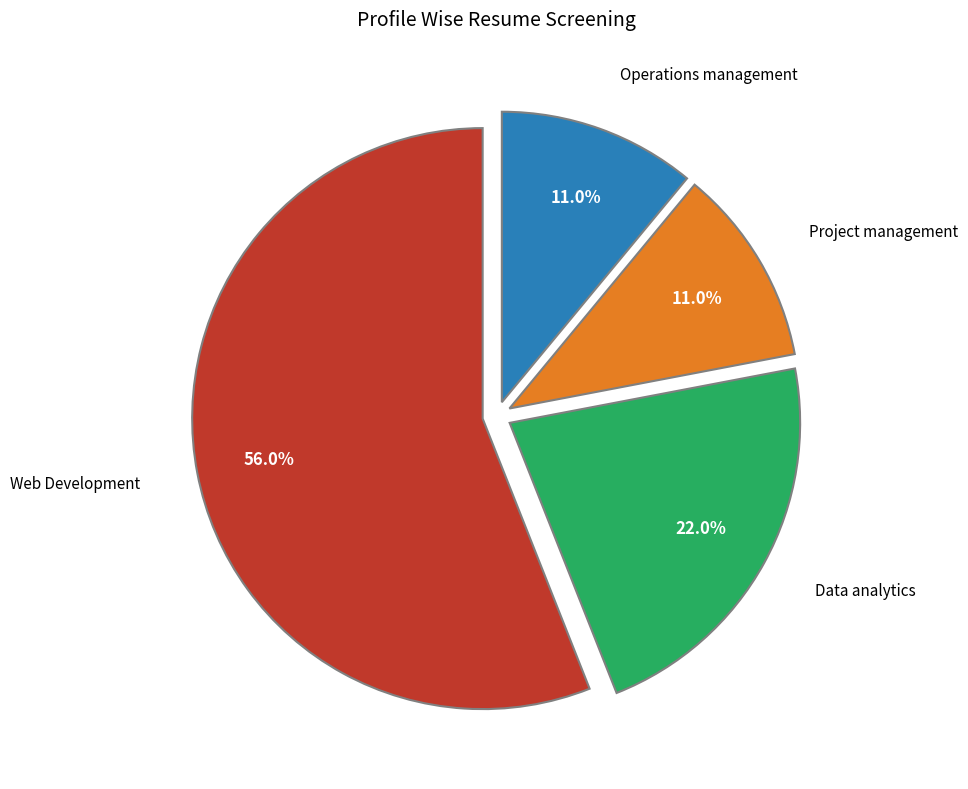

Is there any slice that represents more than half of the pie?

Yes